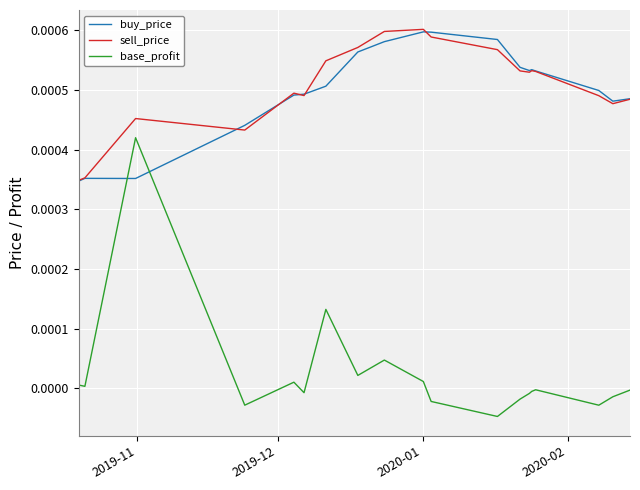

Count the buy_price values in the range 0 to 1.

19